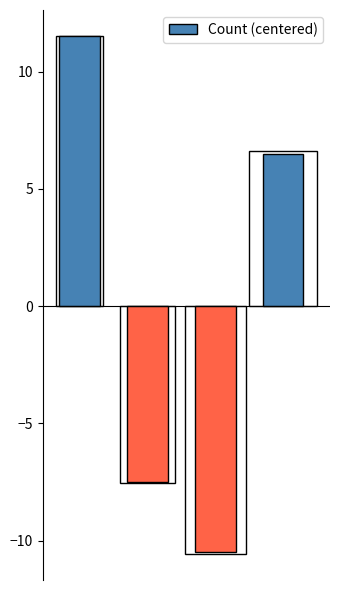

What is the value of the 2nd bar from the left?

-7.5